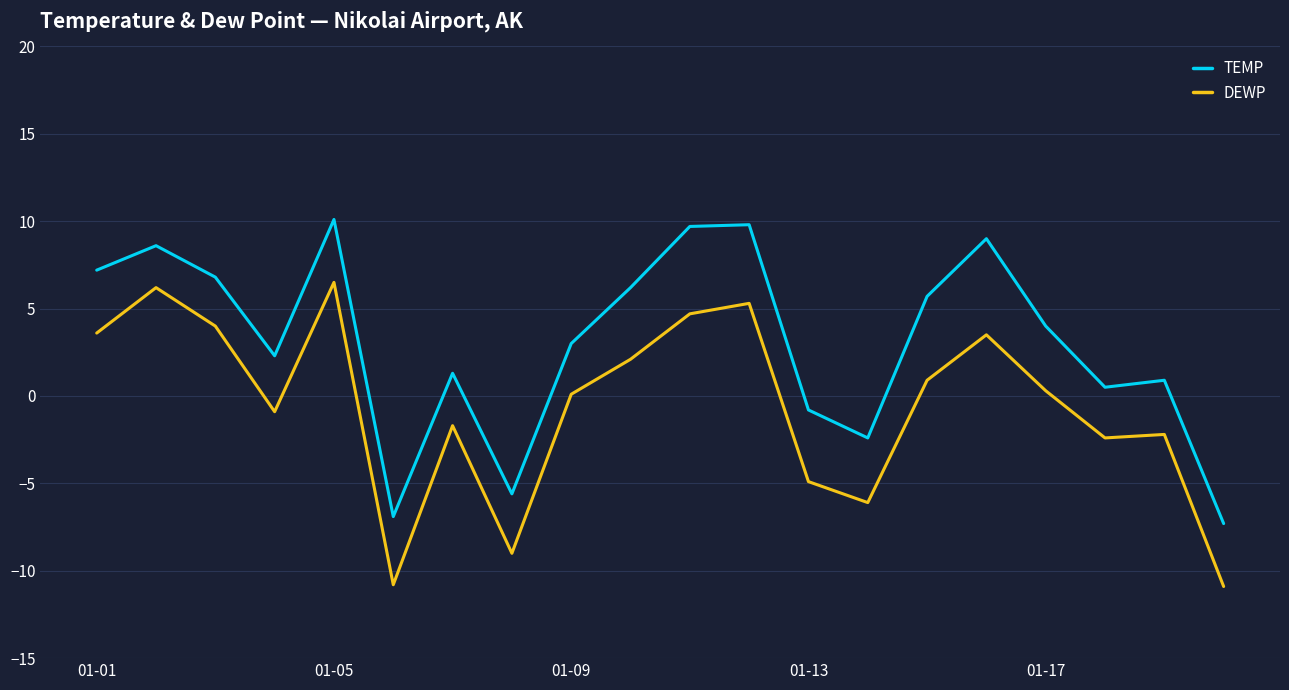

Rank the series by their maximum value, from lowest to highest.

DEWP, TEMP